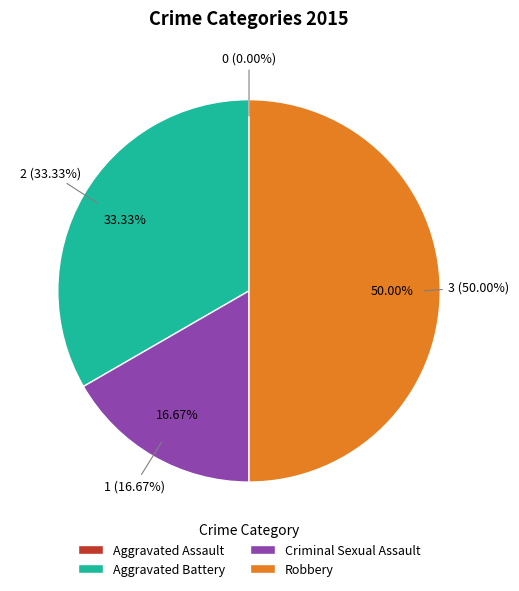

How many segments does this pie chart have?

4